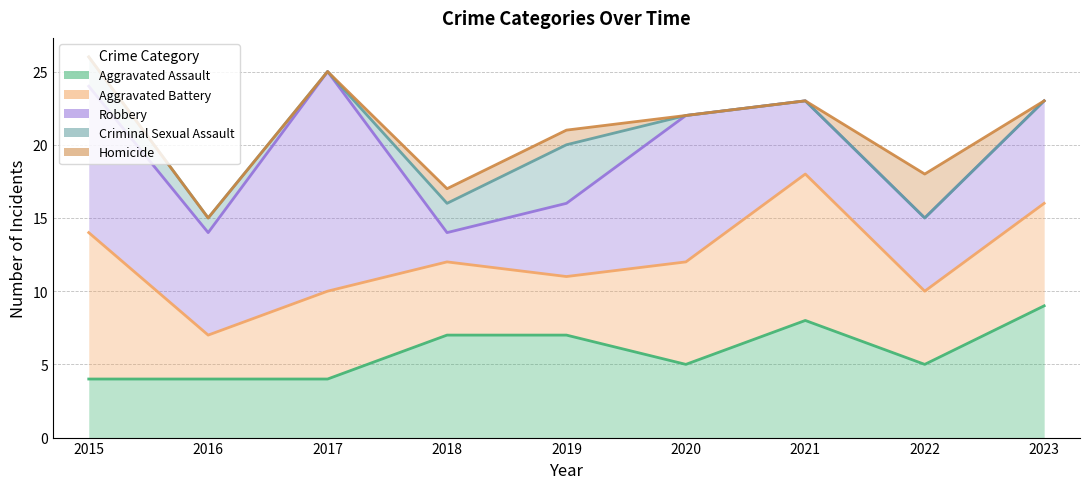

True or false: Aggravated Battery and Criminal Sexual Assault intersect in this chart.

False